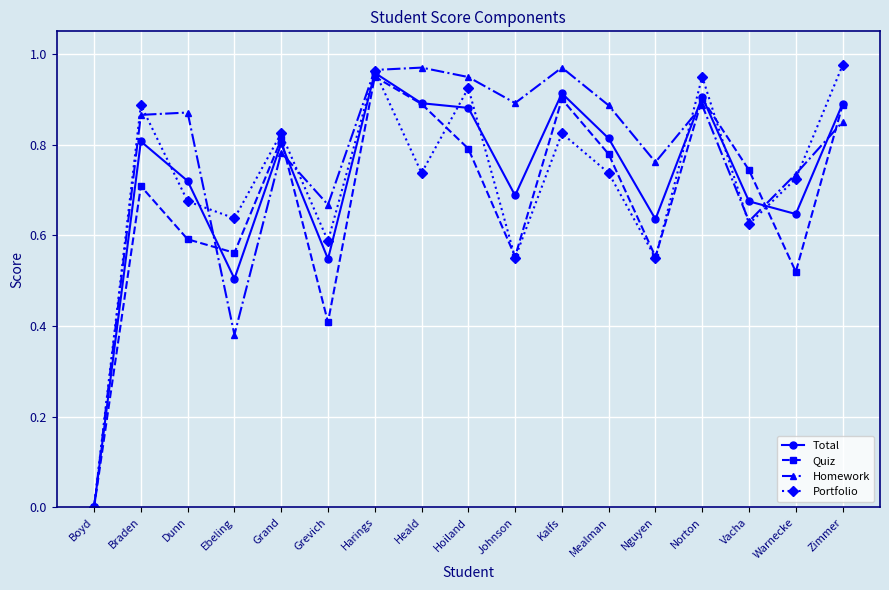

At which category is the sum across all series the highest?

Harings